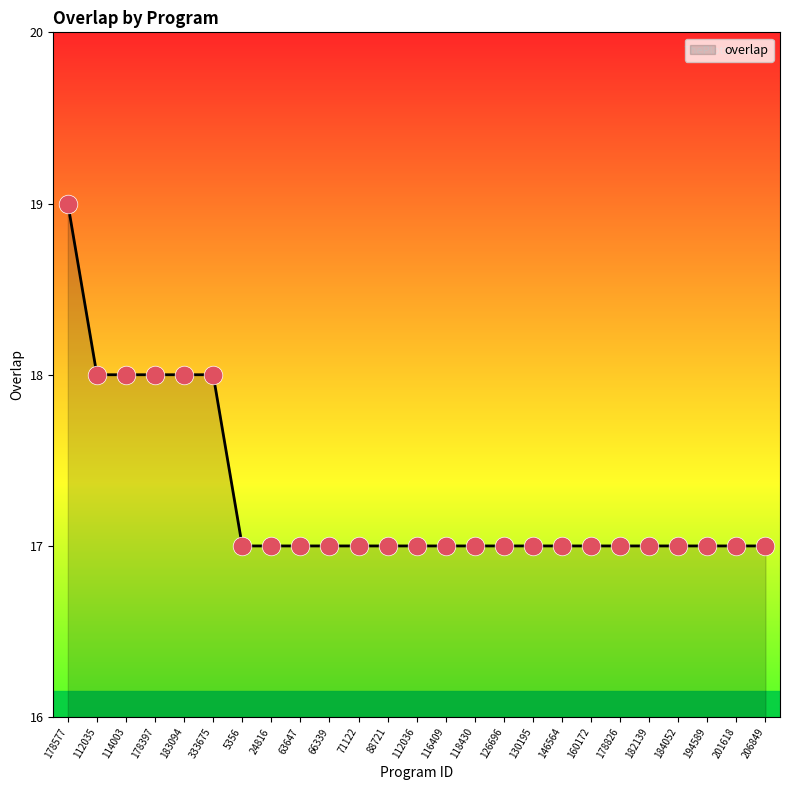

What is the ratio of the value at 130195 to the value at 88721?

1.0